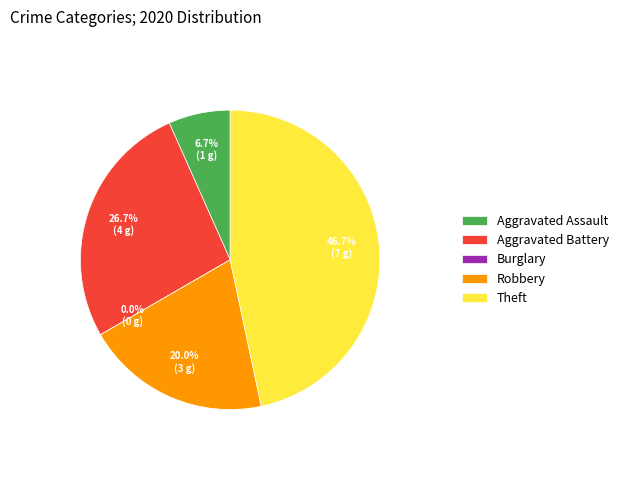

What percentage is NOT represented by Robbery?

80.0%